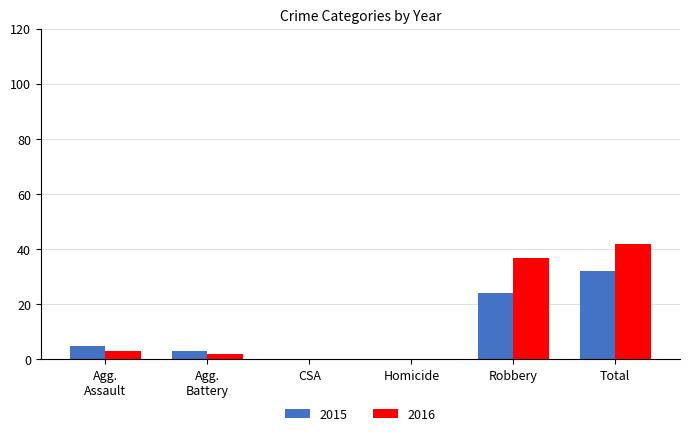

What is the sum of all 2015 values?

64